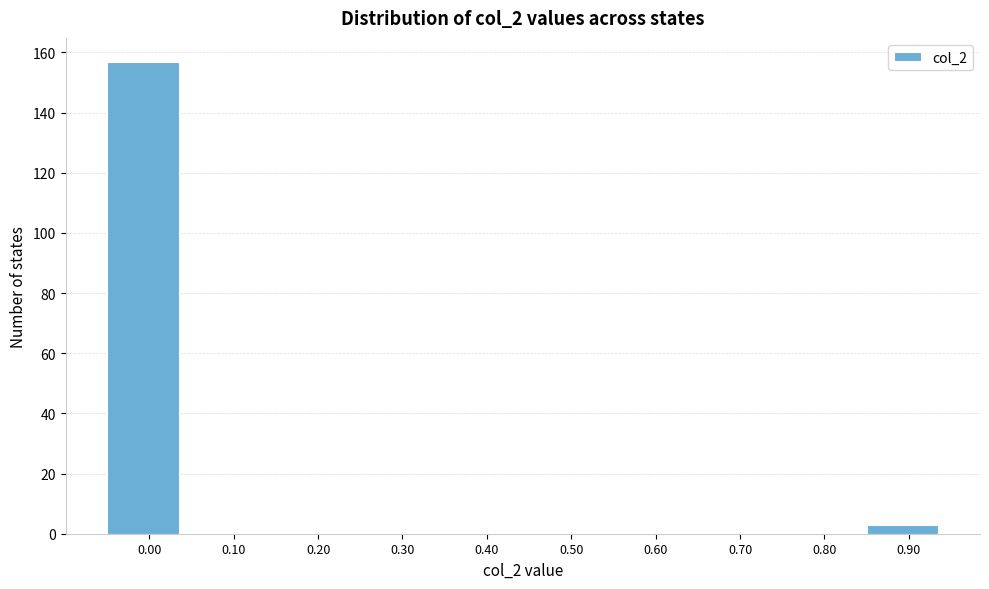

Reading right to left, list all the values displayed in this chart.

0.90=3	0.80=0	0.70=0	0.60=0	0.50=0	0.40=0	0.30=0	0.20=0	0.10=0	0.00=157